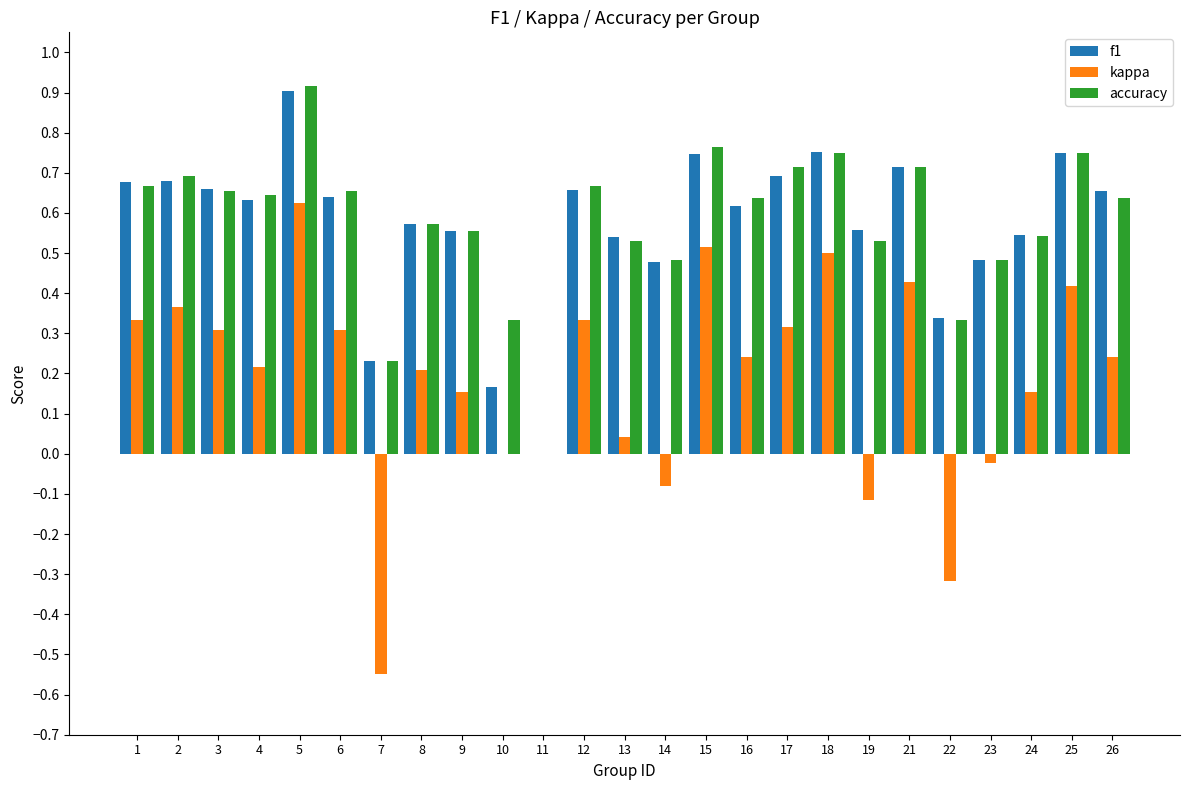

Is it true that f1 equals 0.6 at 8?

True